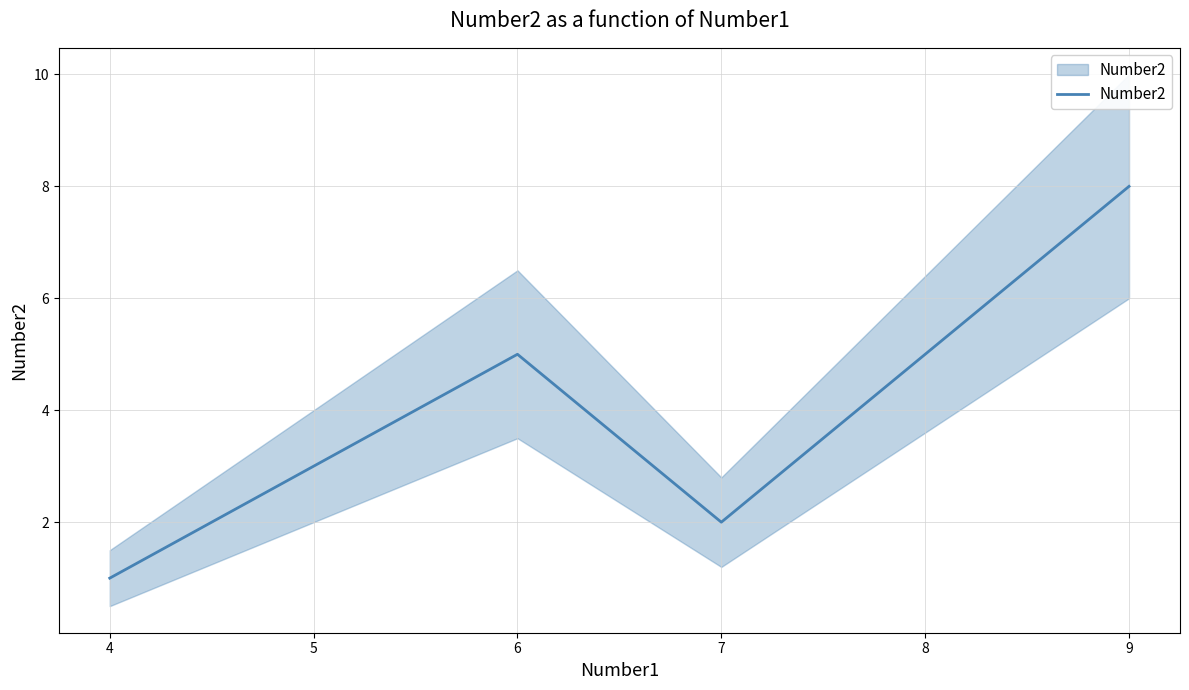

How many points are lower than both their immediate neighbors (excluding endpoints)?

1